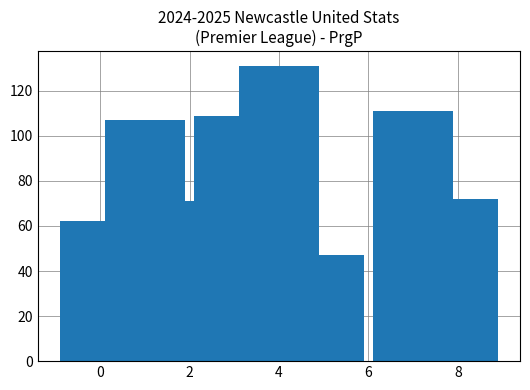

Are the bars horizontal?

No